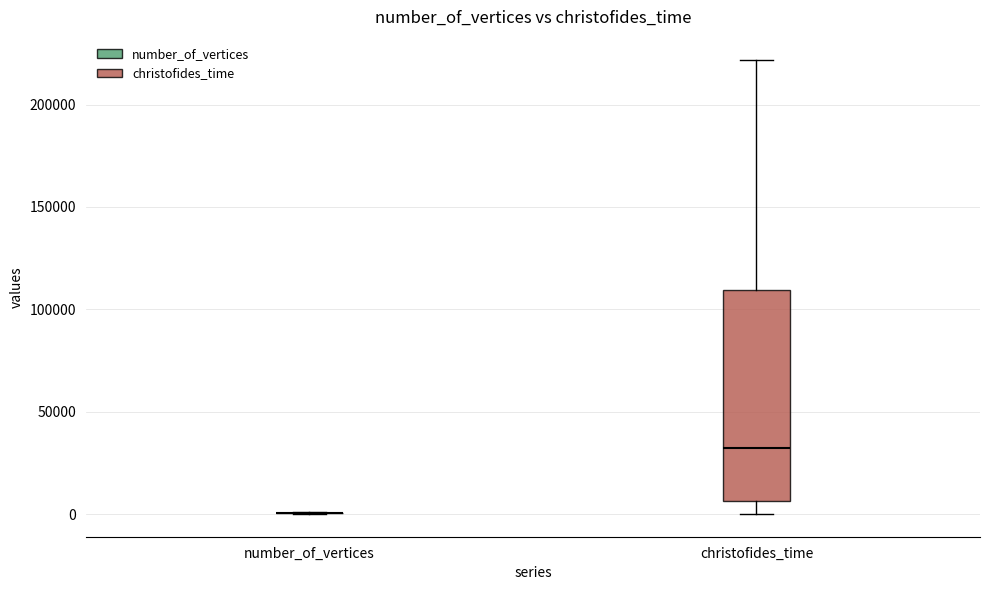

Comparing the boxes themselves (not the whiskers), which one is the tallest?

christofides_time